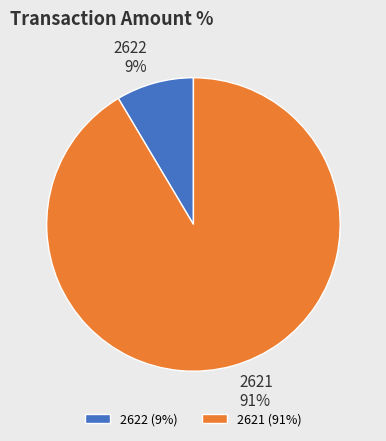

To the nearest percent, what is the combined percentage of 2621 and 2622?

100%